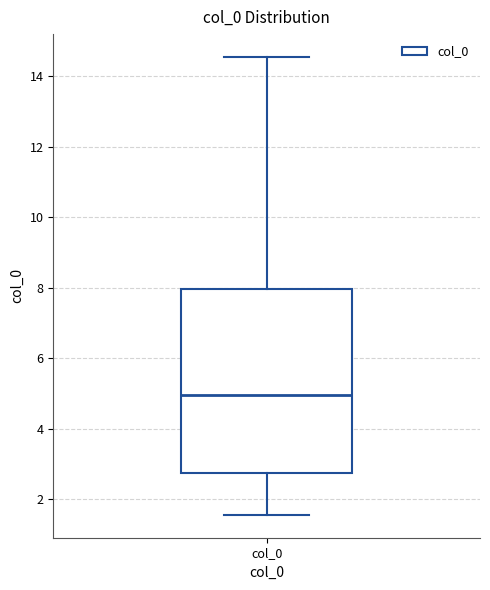

Where does the median line of the box for col_0 sit on the y-axis? The values are not printed on the chart, so give them approximately, as read against the axis.

5.0